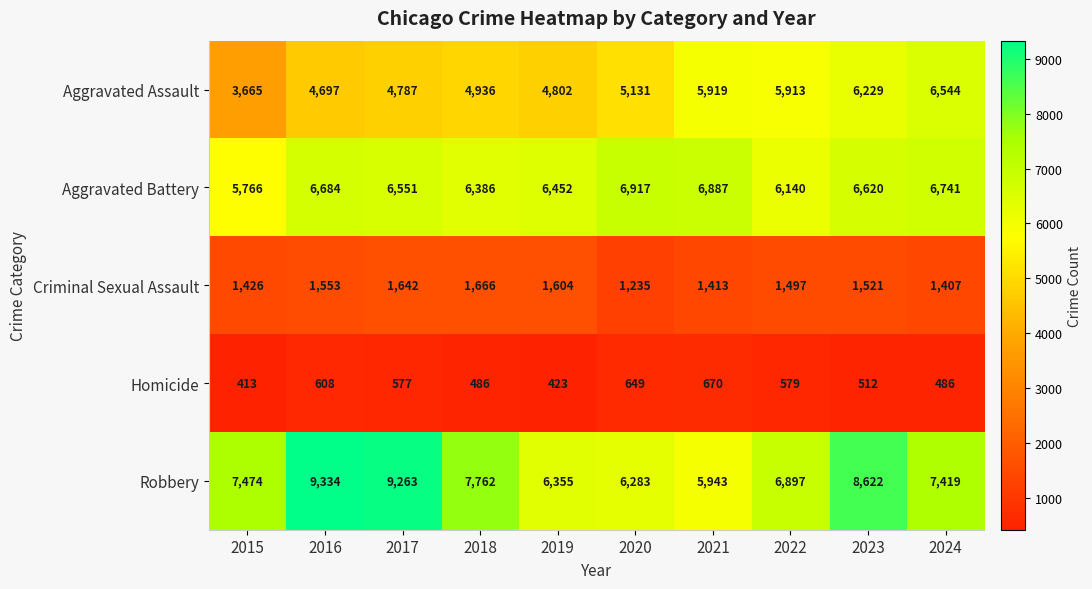

At which label does Criminal Sexual Assault first exceed 1521?

2016